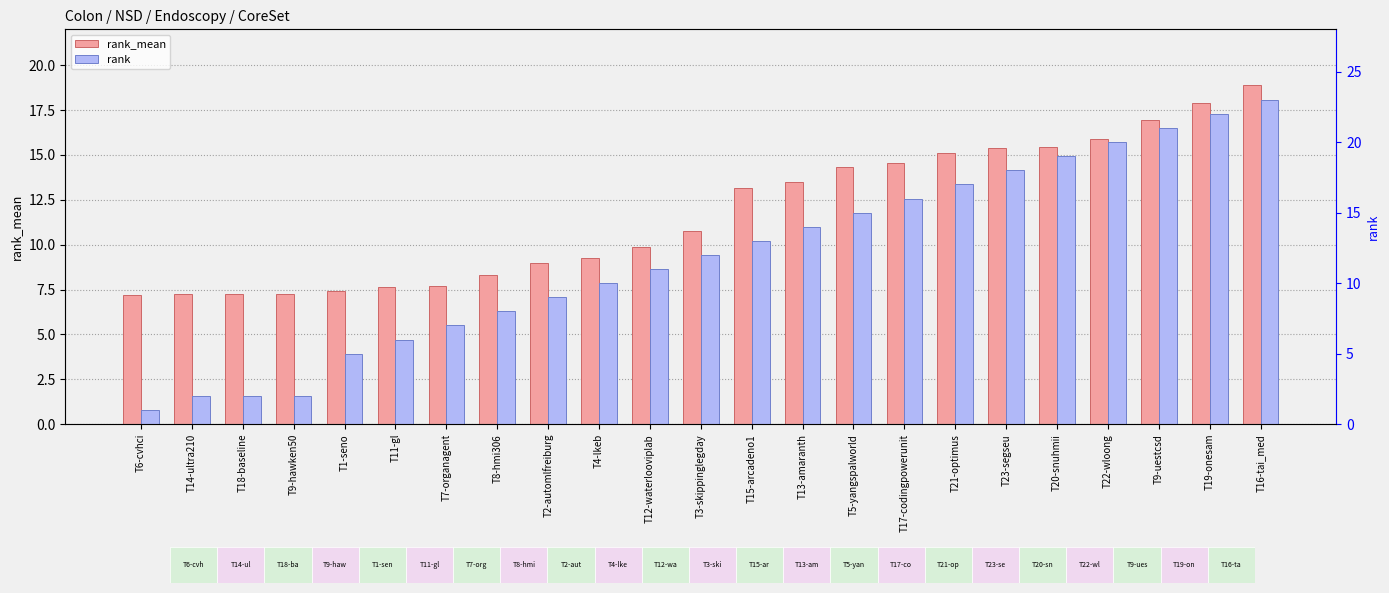

Is the value of rank_mean at T4-lkeb greater than the value of rank at T19-onesam?

No